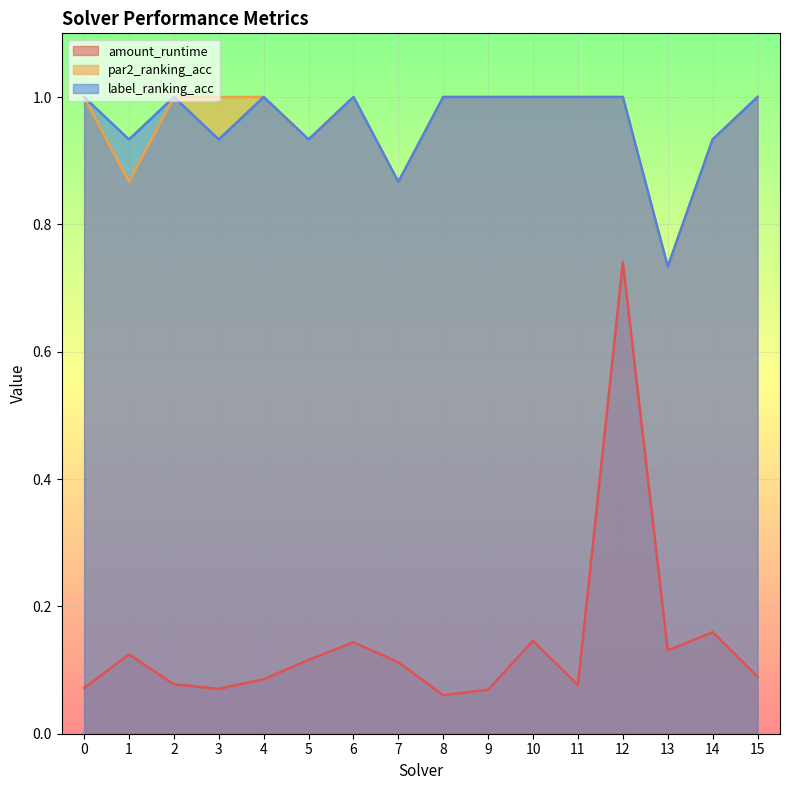

What is the lowest value of the amount_runtime series?

0.1